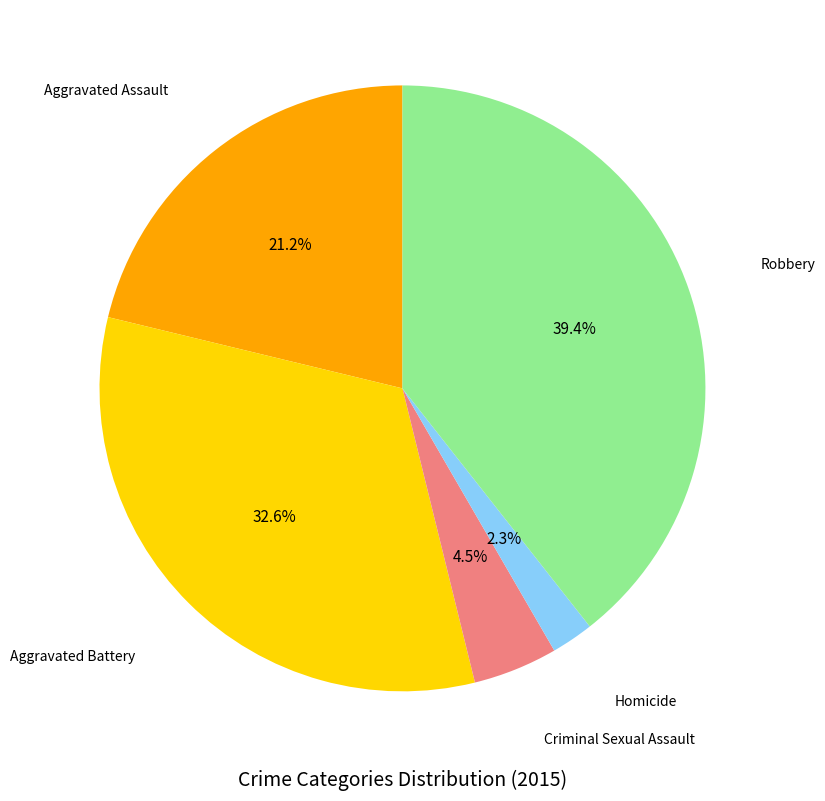

How many segments does this pie chart have?

5